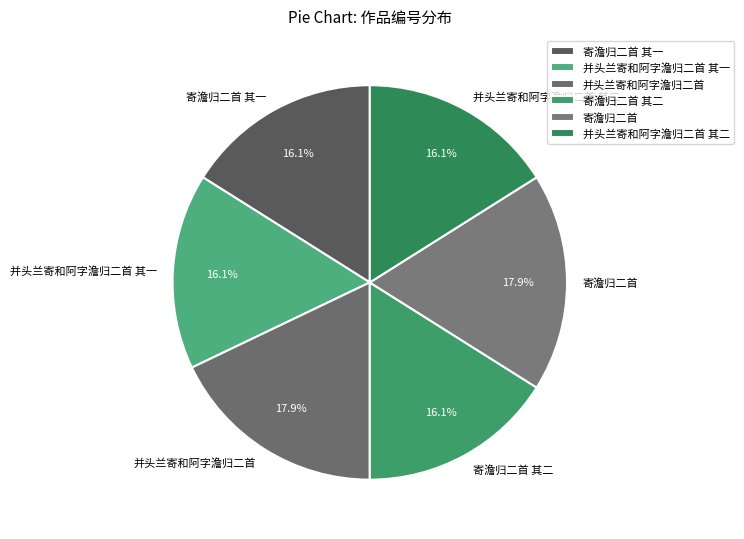

What is the total percentage of 寄澹归二首 and 并头兰寄和阿字澹归二首 其一?

33.9%